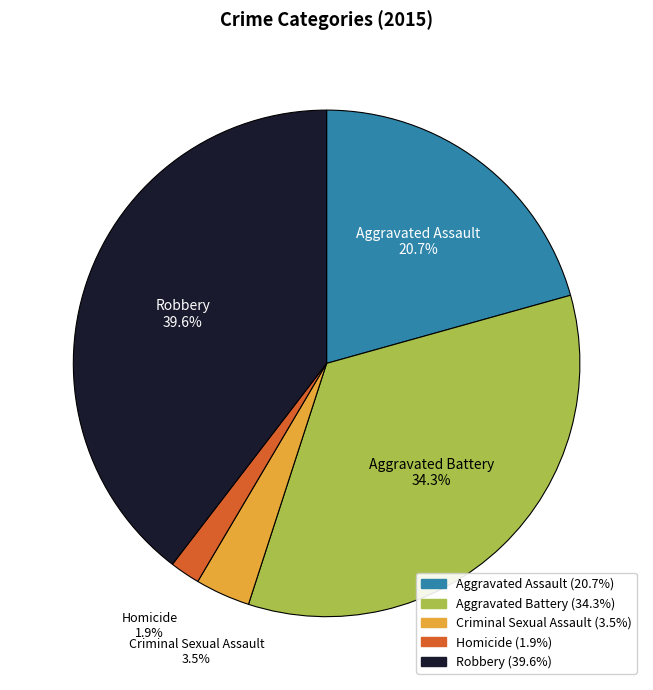

To the nearest percent, what percentage of the pie is Robbery?

40%